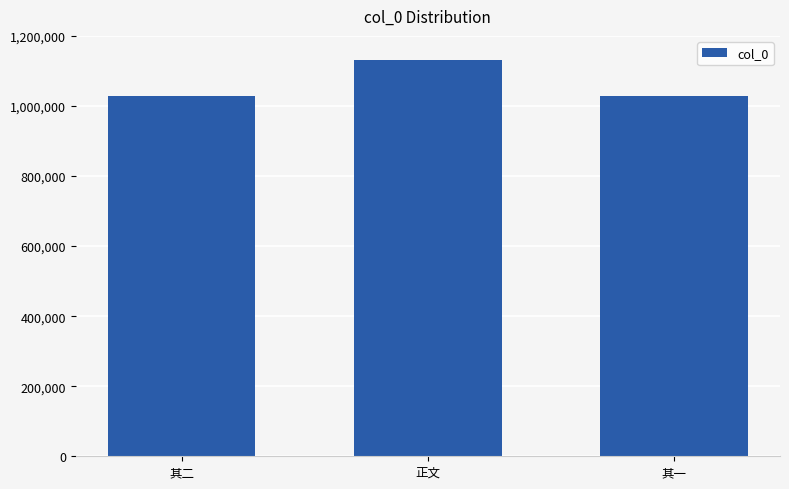

What is the value of the 1st bar from the left?

1027676